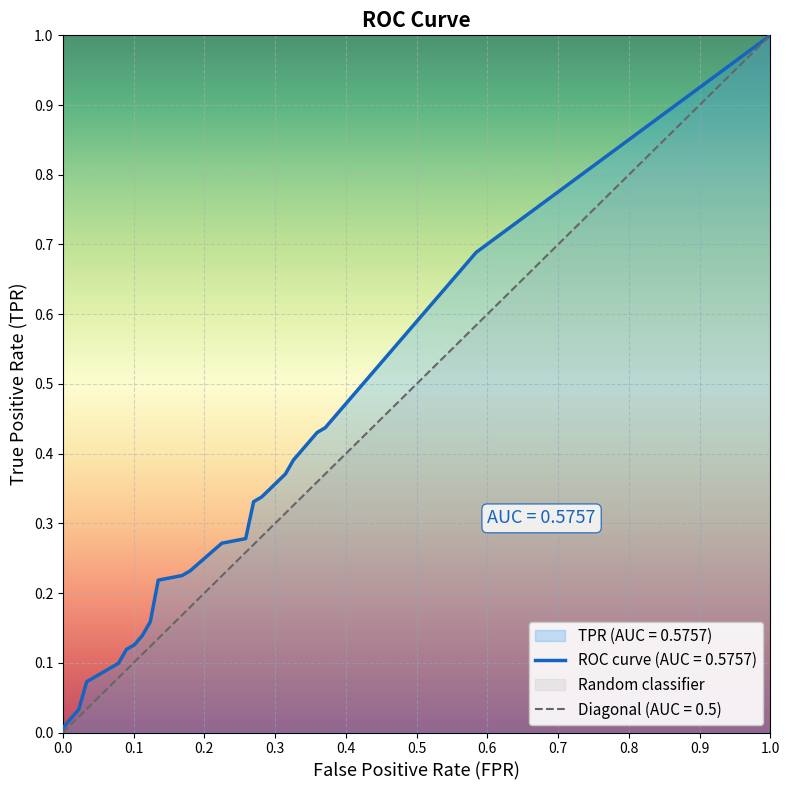

Which series has the largest total across all categories?

tpr